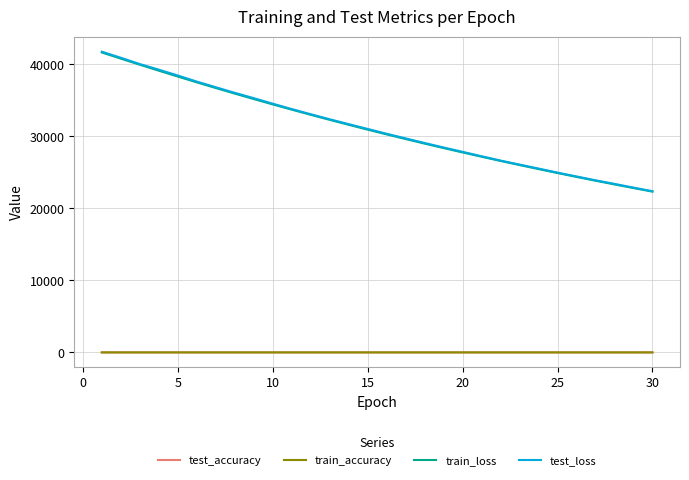

What is the lowest value of the train_loss series?

22324.1